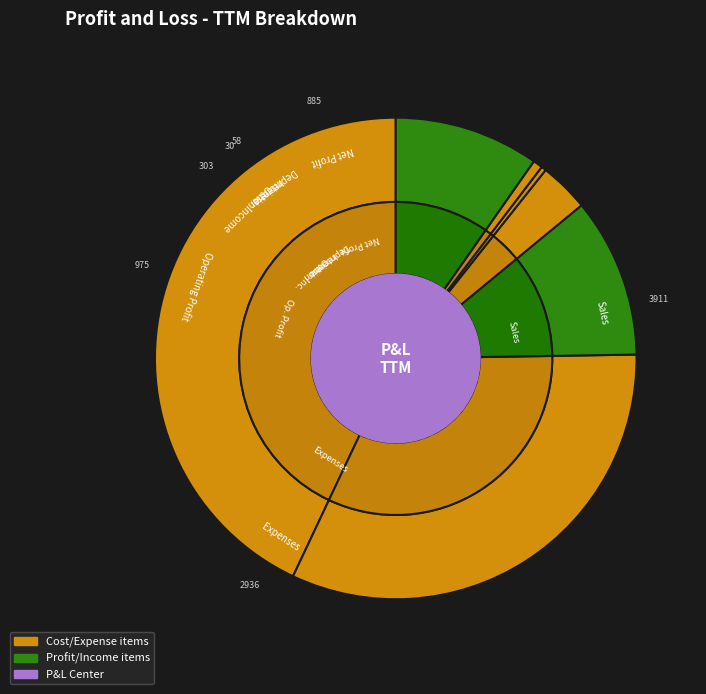

Count the number of slices in the pie.

7